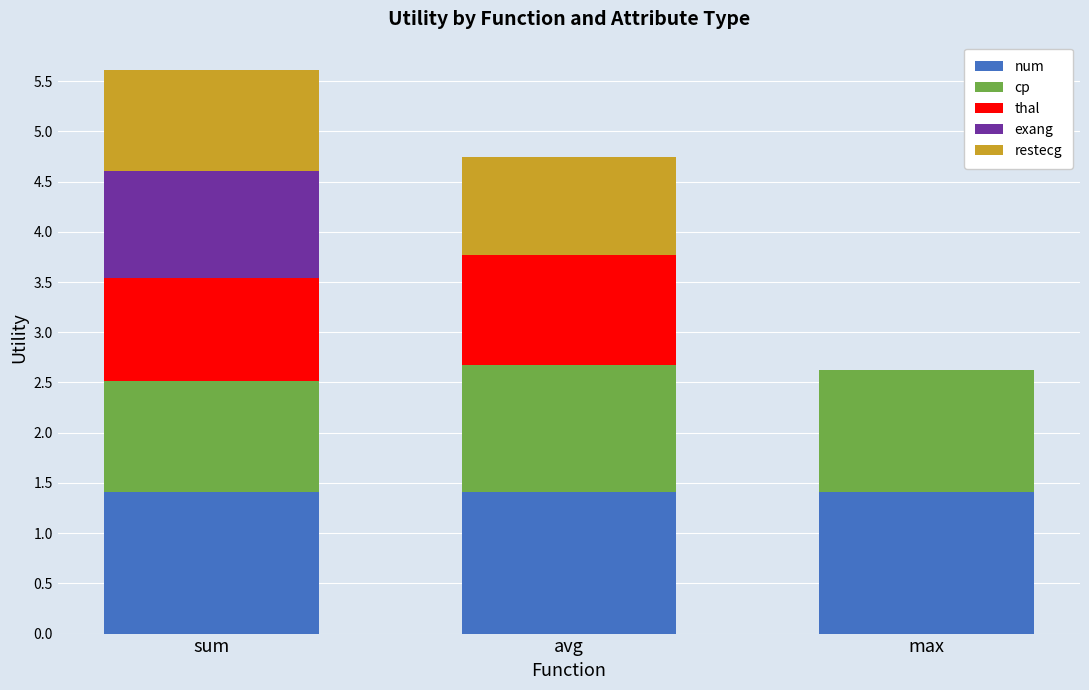

What are all the series names shown in the legend?

num, cp, thal, exang, restecg